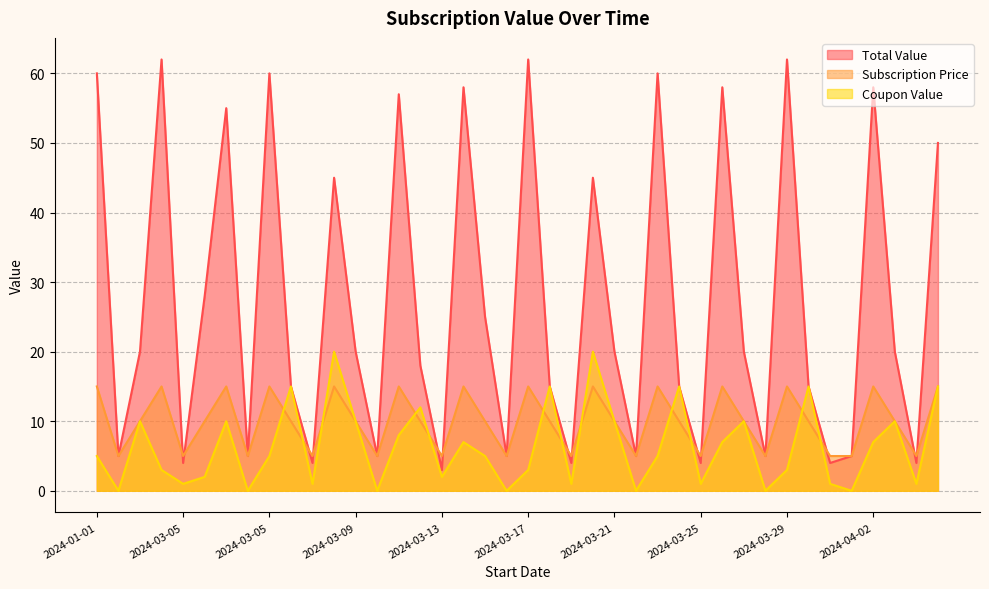

What is the label of the 30th point from the left?

2024-03-26